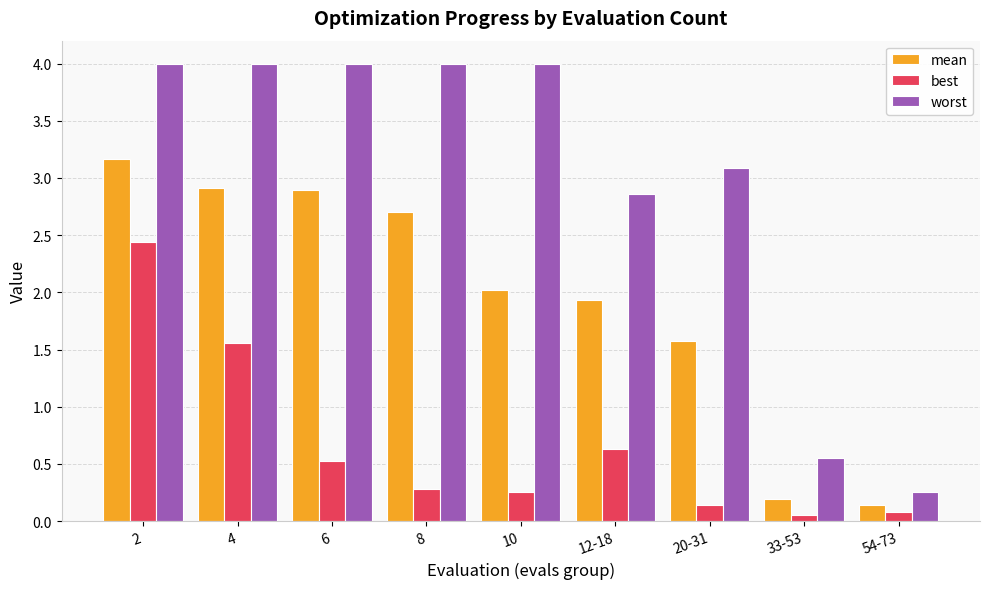

What is the sum of all worst values?

26.8